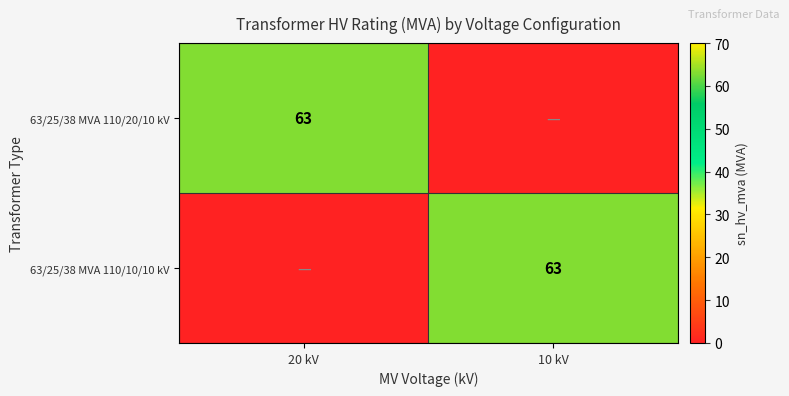

The 63/25/38 MVA 110/20/10 kV series shows 63 at 20 kV. True or false?

True